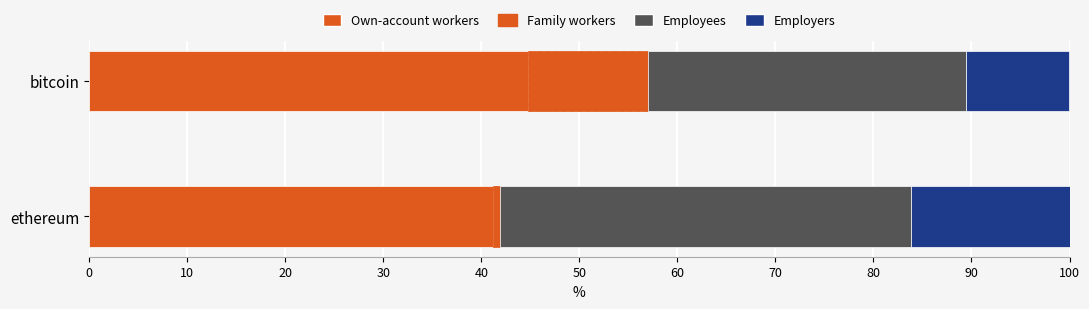

How many values in the Own-account workers series are below 44?

1